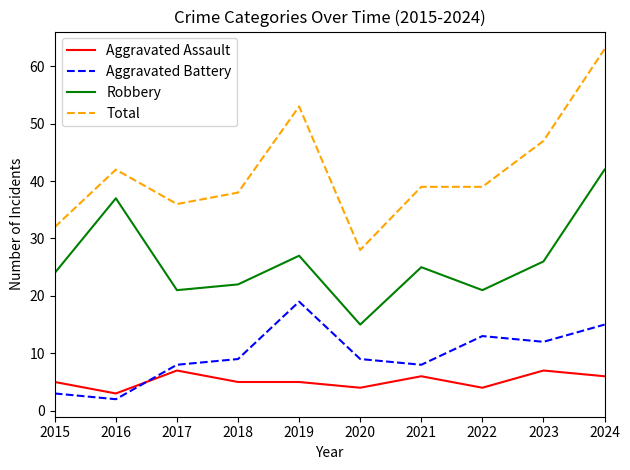

What is the average value of the Aggravated Assault series?

5